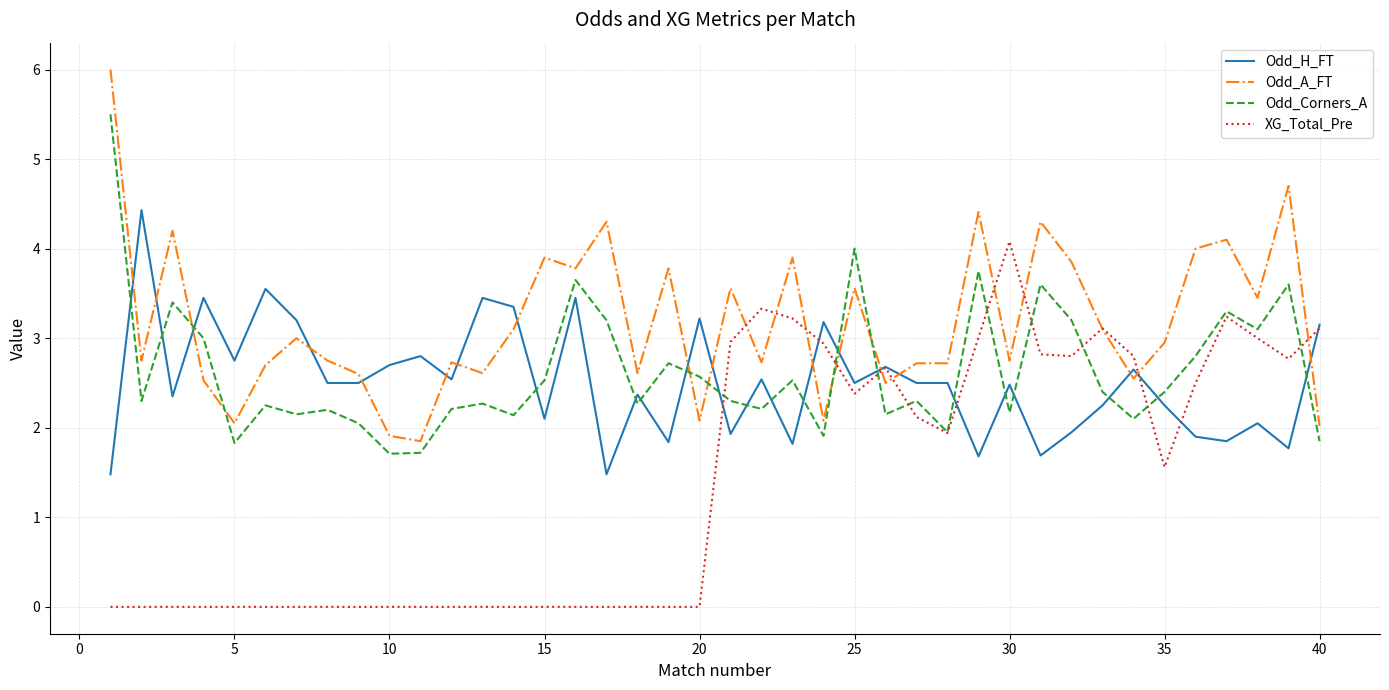

Rank the series by their maximum value, from lowest to highest.

XG_Total_Pre, Odd_H_FT, Odd_Corners_A, Odd_A_FT